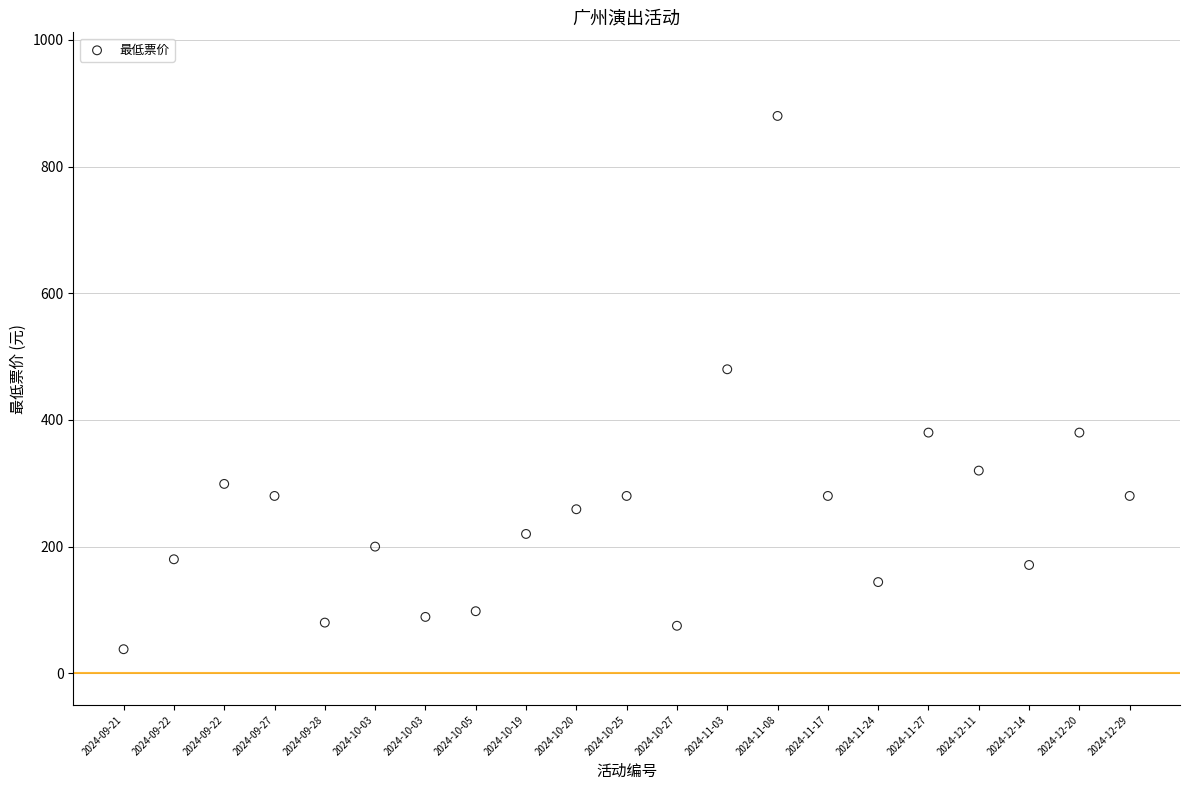

What Y value in the scatter plot is closest to 459?

480